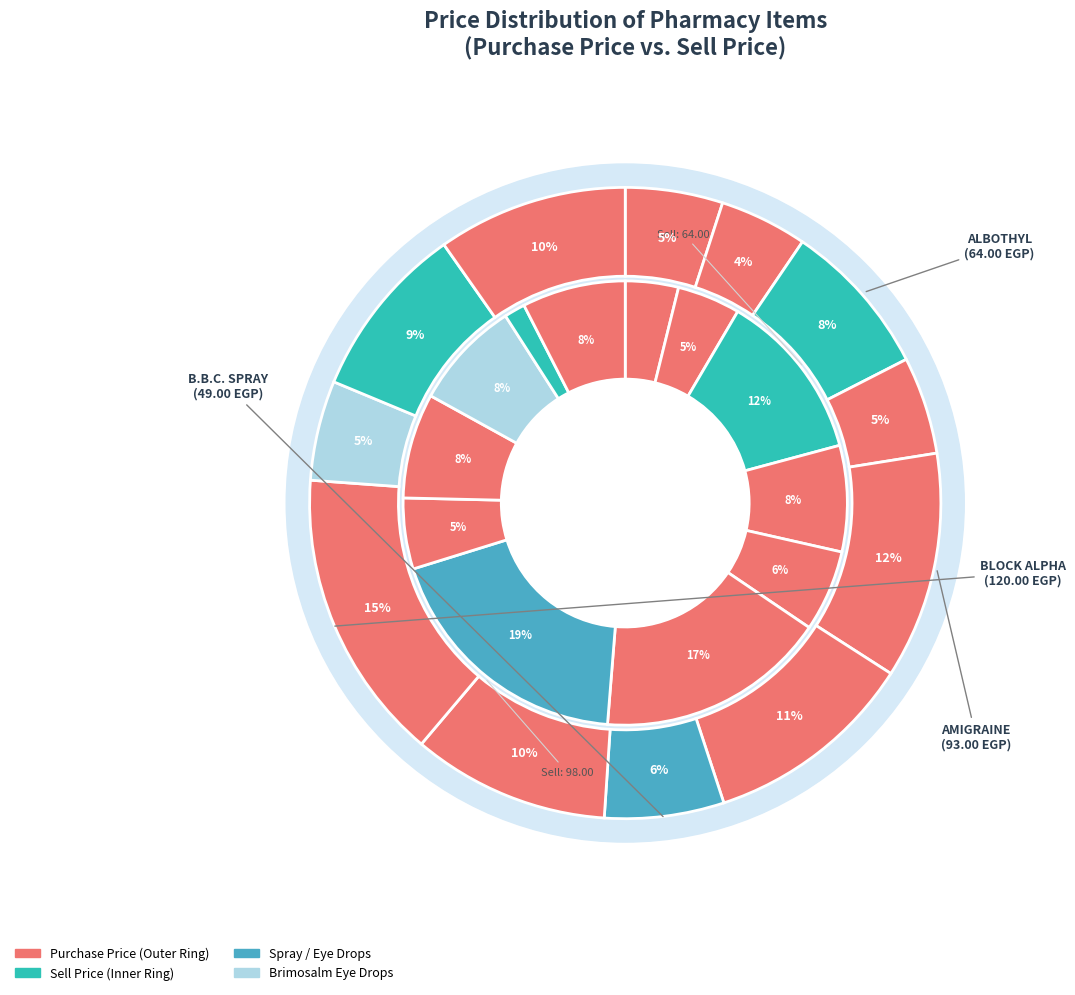

What percentage is the ADOLOR 30 MG 3 AMPS. slice, to the nearest percent?

4%